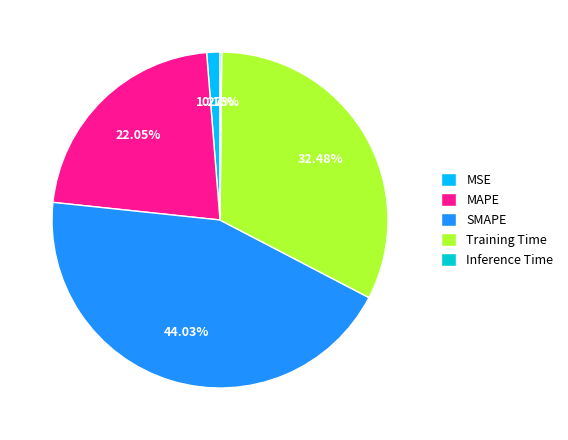

What portion of the pie excludes MSE?

98.7%